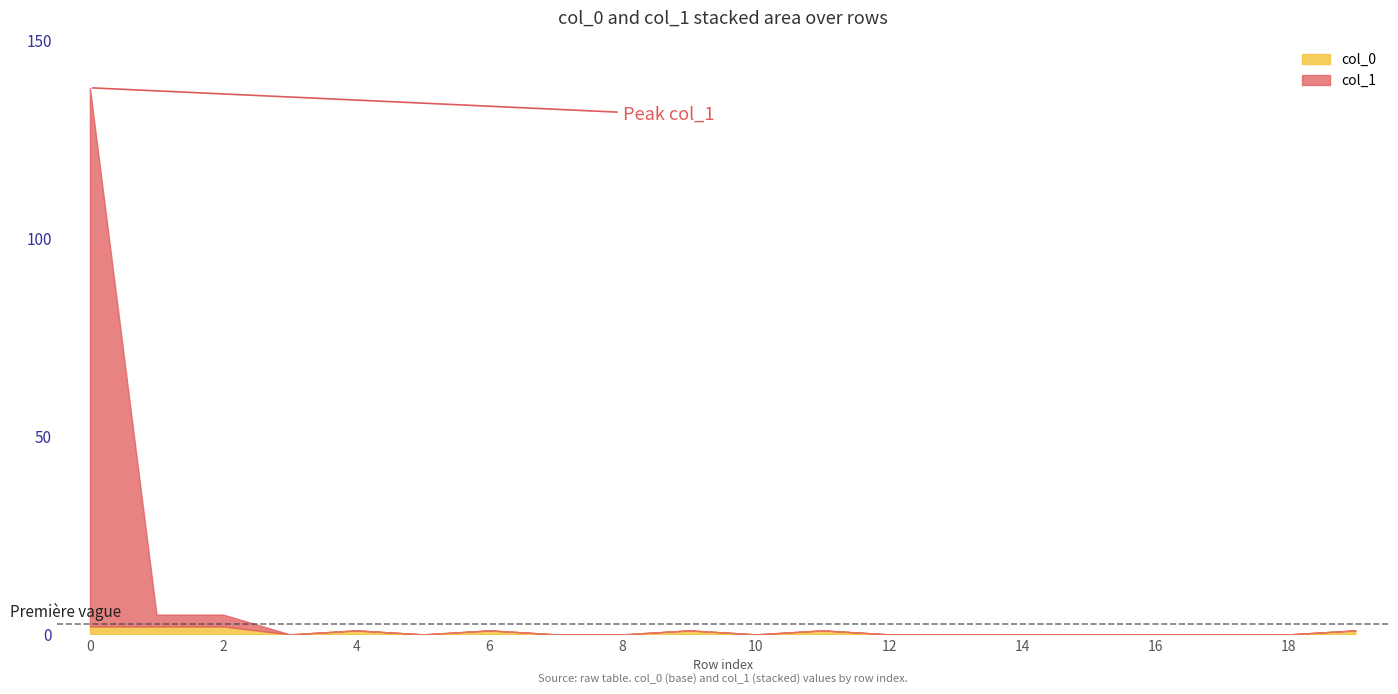

True or false: col_1 has a value of 0 at 17.

True